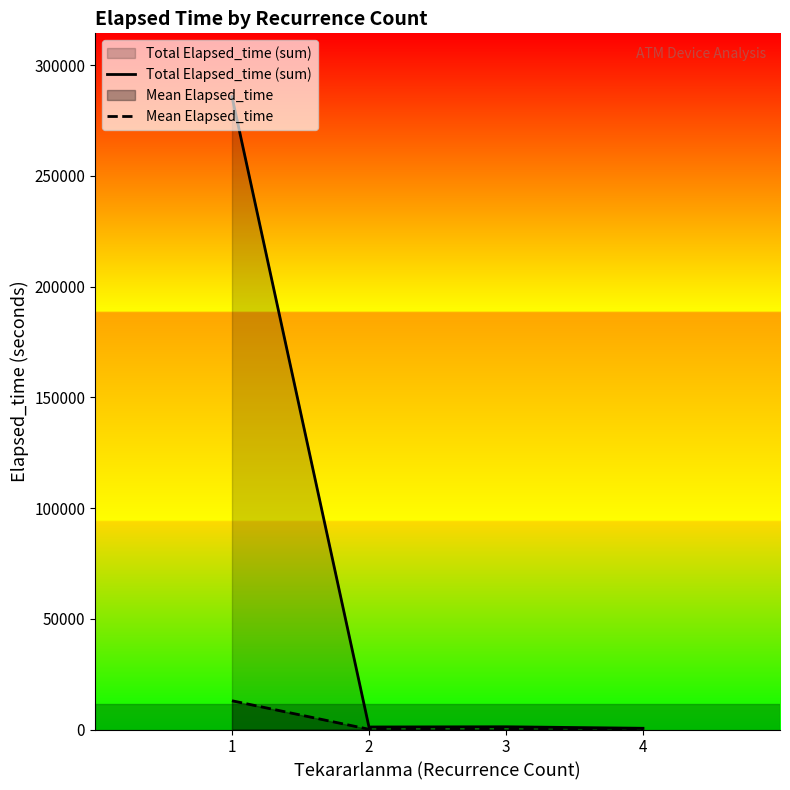

Rank the series at 2 from highest to lowest value.

Total Elapsed_time (sum), Mean Elapsed_time